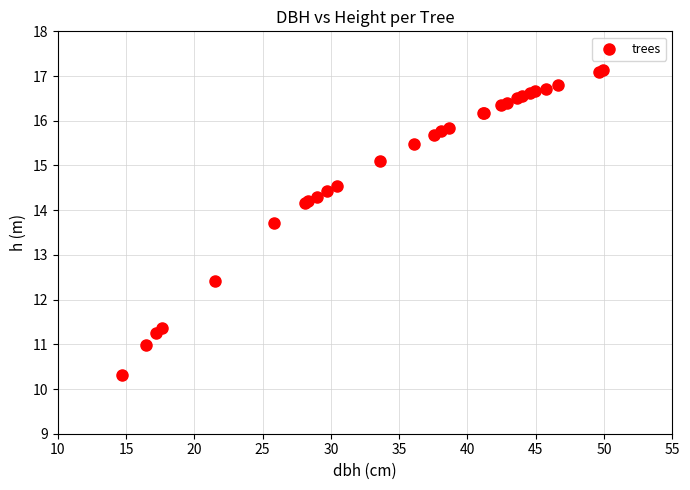

What Y value in the scatter plot is closest to 13?

12.4